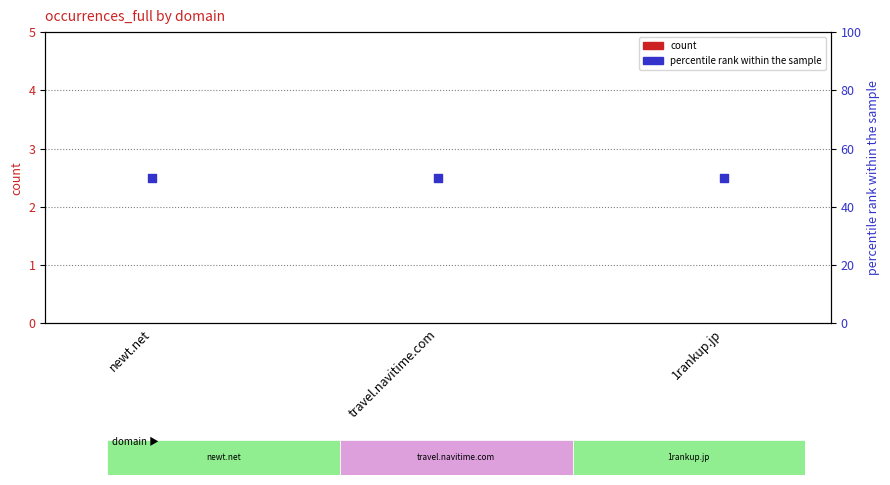

Which series has the widest spread of Y values?

occurrences_full